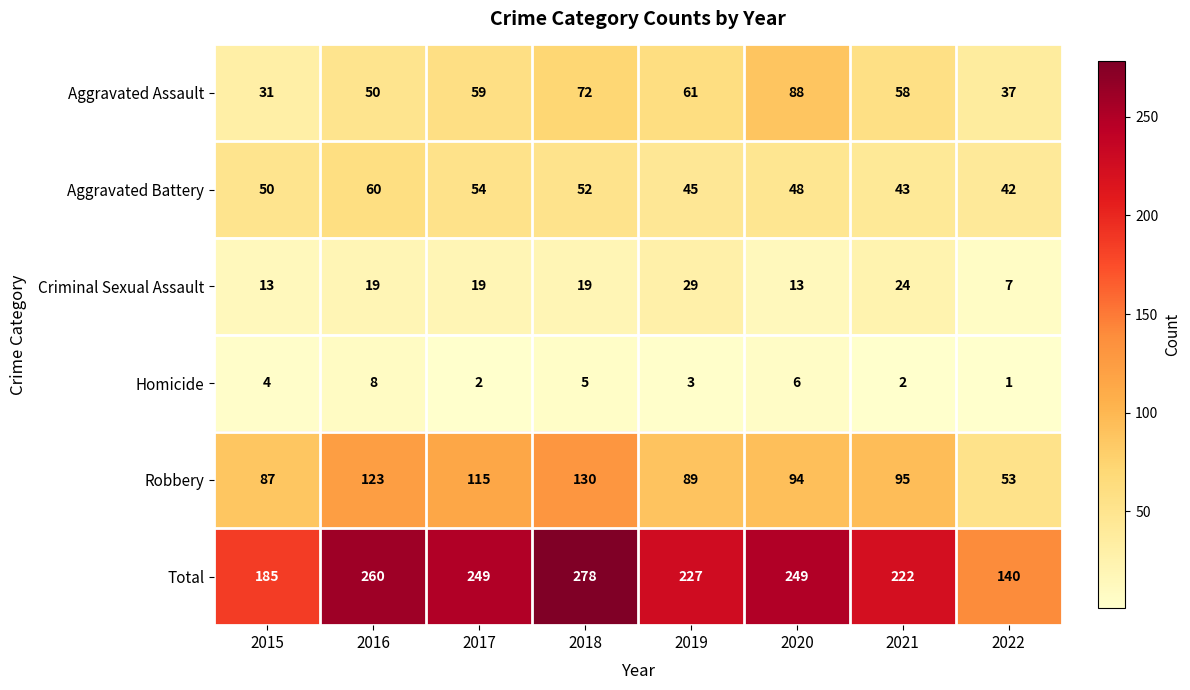

What is the sum of all Aggravated Battery values?

394